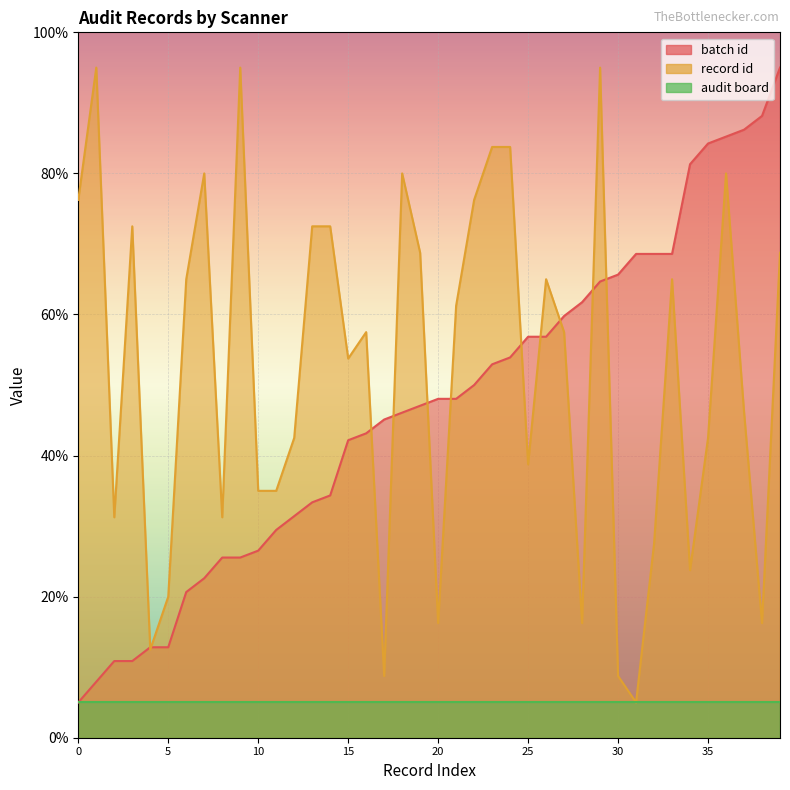

What is the sum of all record id values?

2082.5